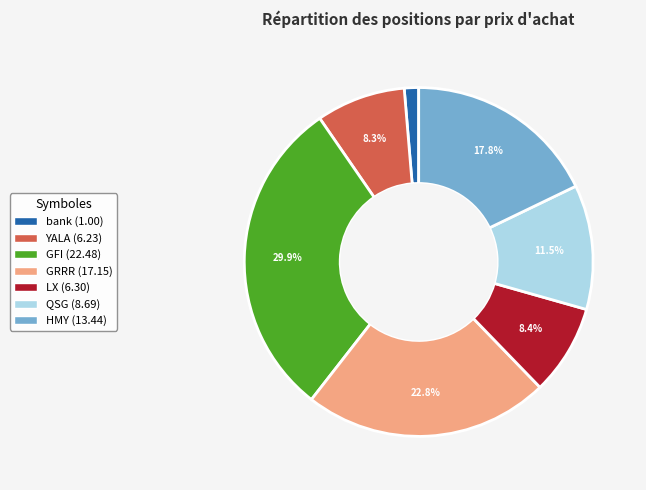

Approximately how many times larger is the value at GRRR compared to GFI?

0.8